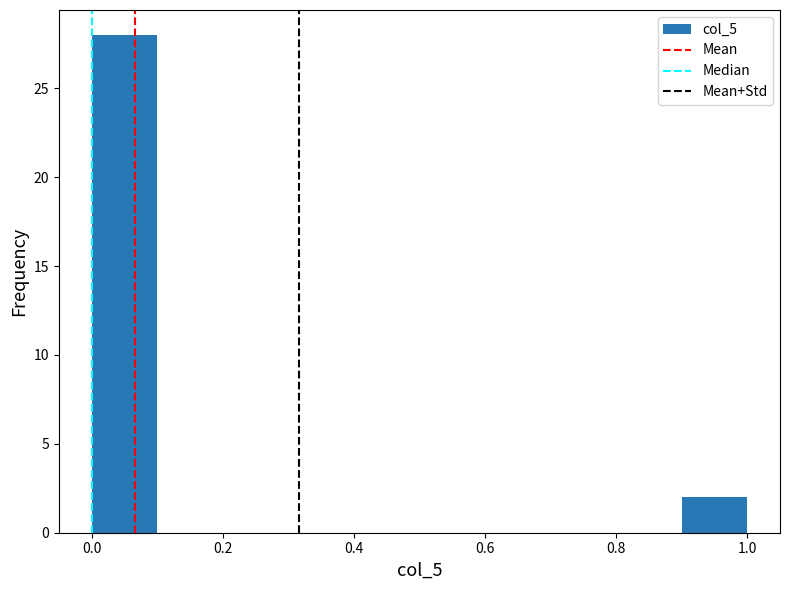

Which range on the x-axis has the tallest bar?

0.0 to 0.1